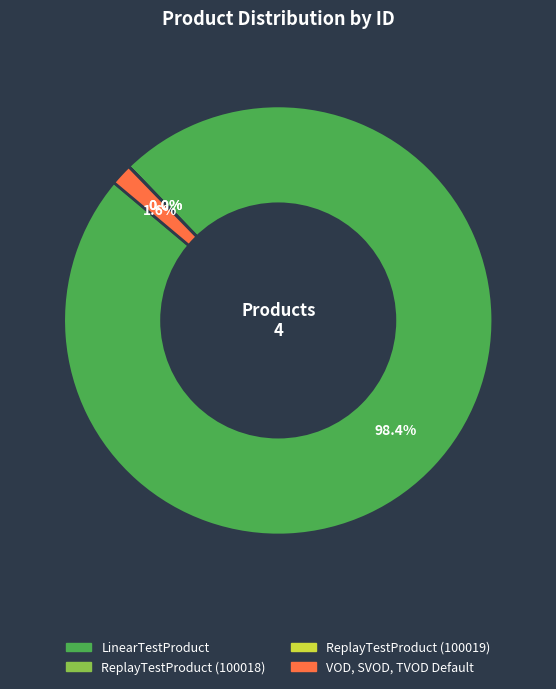

What portion of the pie excludes VOD, SVOD, TVOD Default?

98.4%